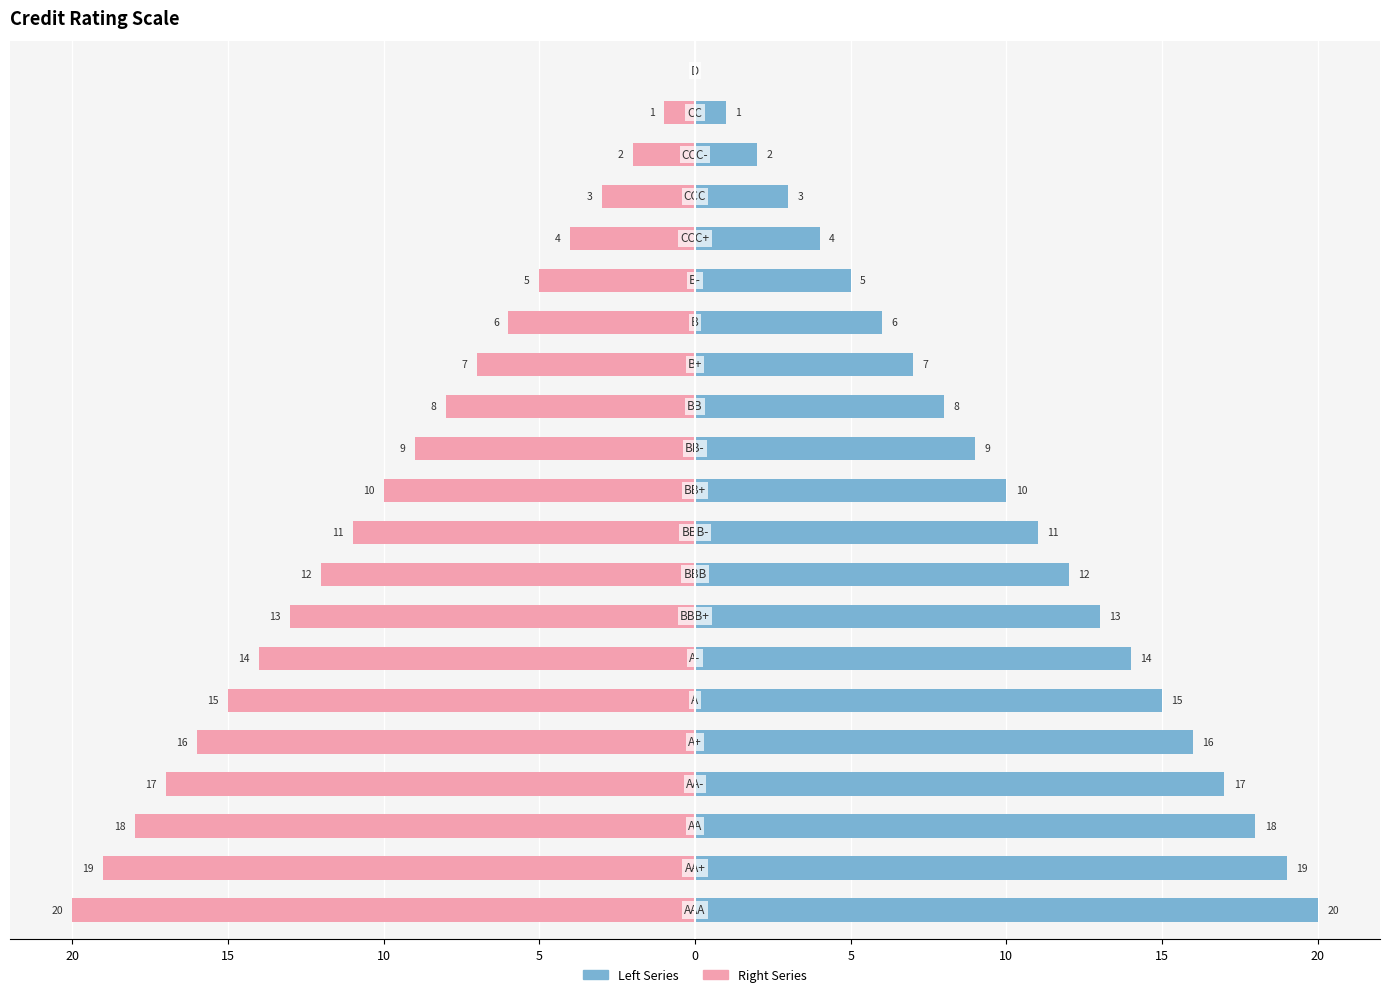

True or false: Left Series has a value of 0 at 20.

True